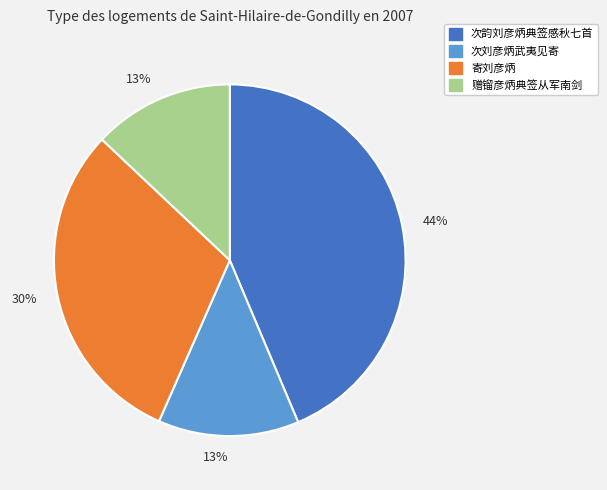

To the nearest percent, what is the difference between the largest and smallest slice percentages?

31%